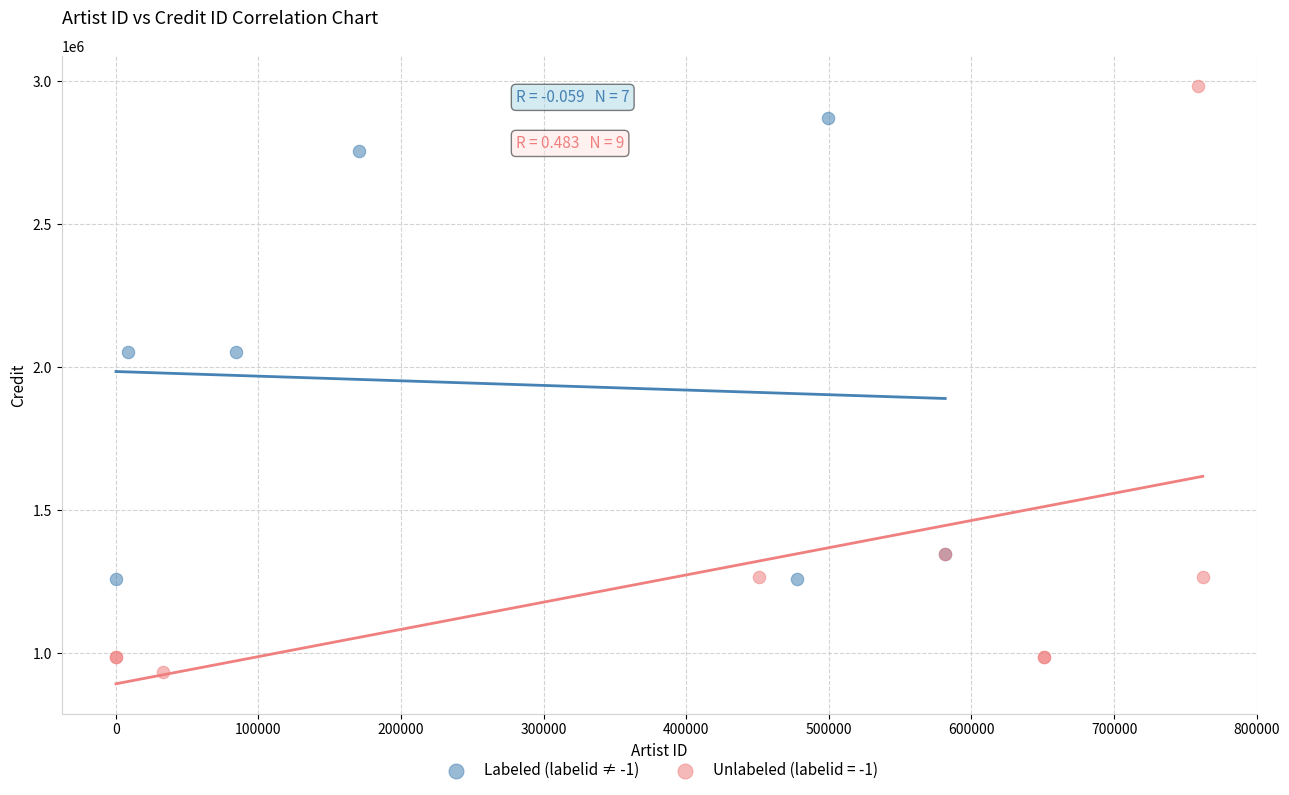

Which series has the largest Y range (max minus min)?

Unlabeled (labelid = -1)